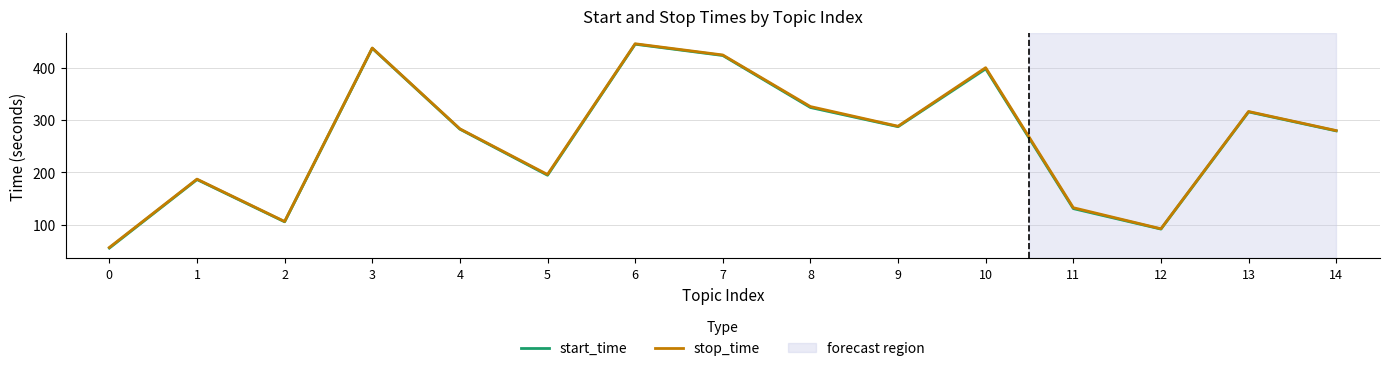

True or false: start_time and stop_time intersect in this chart.

False